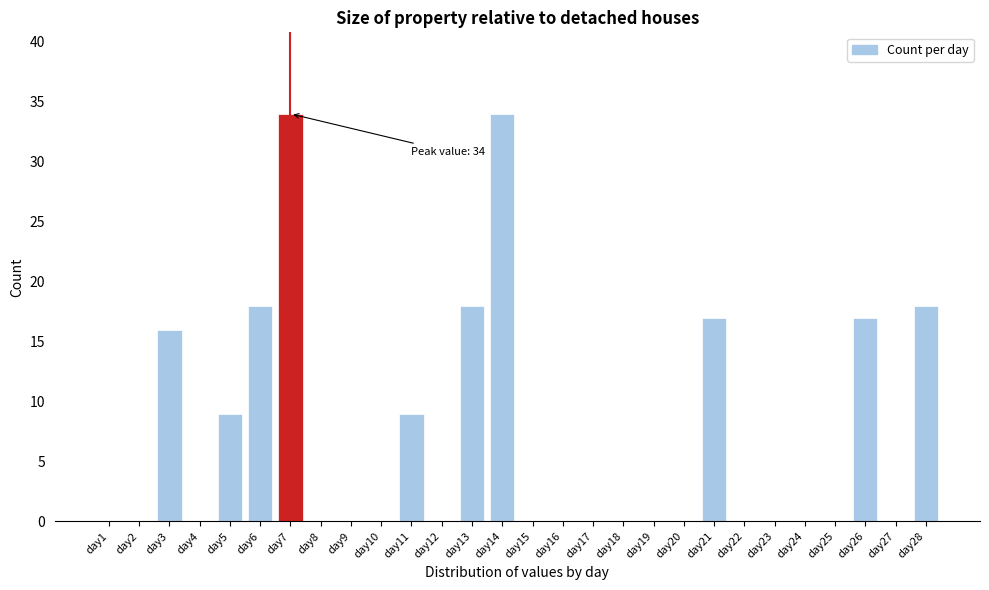

Reading left to right, what are all the values shown in this chart?

day1=0	day2=0	day3=16	day4=0	day5=9	day6=18	day7=34	day8=0	day9=0	day10=0	day11=9	day12=0	day13=18	day14=34	day15=0	day16=0	day17=0	day18=0	day19=0	day20=0	day21=17	day22=0	day23=0	day24=0	day25=0	day26=17	day27=0	day28=18